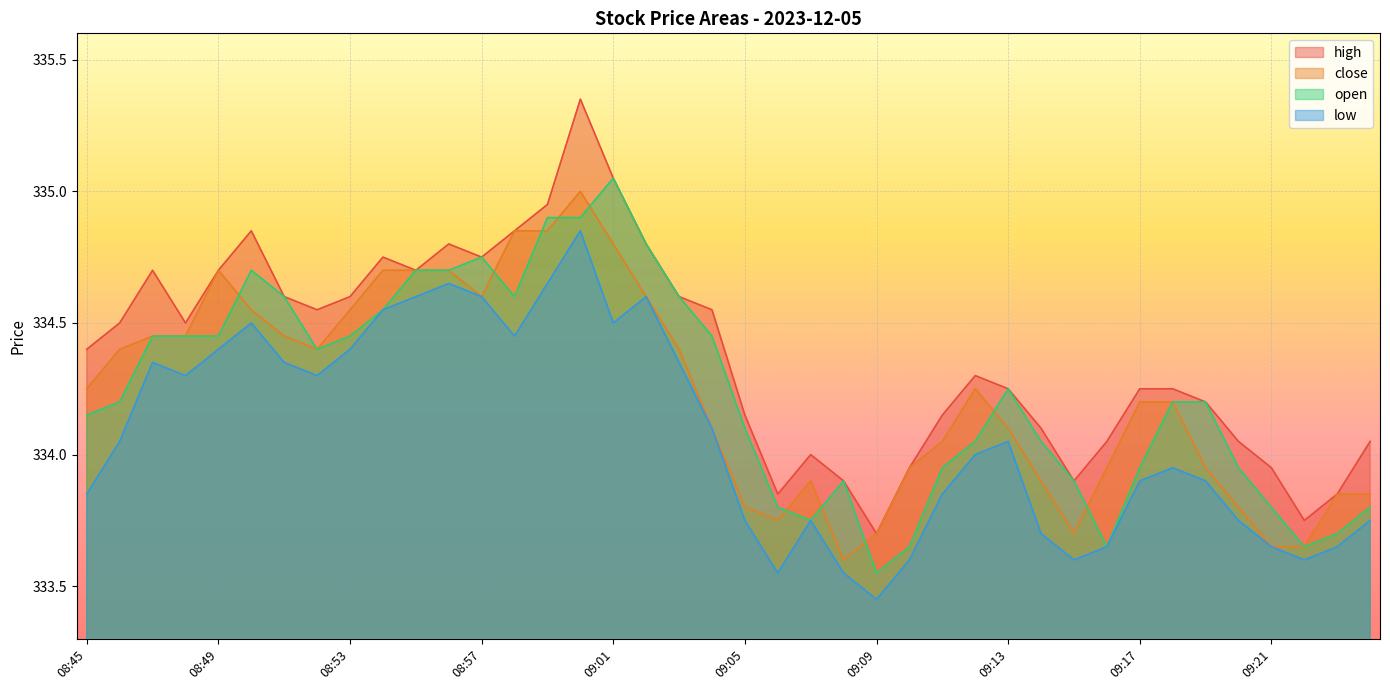

Reading left to right, list all the values displayed in this chart.

high: 08:45=334.4	08:46=334.5	08:47=334.7	08:48=334.5	08:49=334.7	08:50=334.9	08:51=334.6	08:52=334.6	08:53=334.6	08:54=334.8	08:55=334.7	08:56=334.8	08:57=334.8	08:58=334.9	08:59=334.9	09:00=335.4	09:01=335.1	09:02=334.8	09:03=334.6	09:04=334.6	09:05=334.1	09:06=333.9	09:07=334.0	09:08=333.9	09:09=333.7	09:10=333.9	09:11=334.1	09:12=334.3	09:13=334.2	09:14=334.1	09:15=333.9	09:16=334.1	09:17=334.2	09:18=334.2	09:19=334.2	09:20=334.1	09:21=333.9	09:22=333.8	09:23=333.9	09:24=334.1
close: 08:45=334.2	08:46=334.4	08:47=334.4	08:48=334.4	08:49=334.7	08:50=334.6	08:51=334.4	08:52=334.4	08:53=334.6	08:54=334.7	08:55=334.7	08:56=334.7	08:57=334.6	08:58=334.9	08:59=334.9	09:00=335.0	09:01=334.8	09:02=334.6	09:03=334.4	09:04=334.1	09:05=333.8	09:06=333.8	09:07=333.9	09:08=333.6	09:09=333.7	09:10=333.9	09:11=334.1	09:12=334.2	09:13=334.1	09:14=333.9	09:15=333.7	09:16=333.9	09:17=334.2	09:18=334.2	09:19=333.9	09:20=333.8	09:21=333.6	09:22=333.6	09:23=333.9	09:24=333.9
open: 08:45=334.1	08:46=334.2	08:47=334.4	08:48=334.4	08:49=334.4	08:50=334.7	08:51=334.6	08:52=334.4	08:53=334.4	08:54=334.6	08:55=334.7	08:56=334.7	08:57=334.8	08:58=334.6	08:59=334.9	09:00=334.9	09:01=335.1	09:02=334.8	09:03=334.6	09:04=334.4	09:05=334.1	09:06=333.8	09:07=333.8	09:08=333.9	09:09=333.6	09:10=333.6	09:11=333.9	09:12=334.1	09:13=334.2	09:14=334.1	09:15=333.9	09:16=333.6	09:17=333.9	09:18=334.2	09:19=334.2	09:20=333.9	09:21=333.8	09:22=333.6	09:23=333.7	09:24=333.8
low: 08:45=333.9	08:46=334.1	08:47=334.4	08:48=334.3	08:49=334.4	08:50=334.5	08:51=334.4	08:52=334.3	08:53=334.4	08:54=334.6	08:55=334.6	08:56=334.6	08:57=334.6	08:58=334.4	08:59=334.6	09:00=334.9	09:01=334.5	09:02=334.6	09:03=334.4	09:04=334.1	09:05=333.8	09:06=333.6	09:07=333.8	09:08=333.6	09:09=333.4	09:10=333.6	09:11=333.9	09:12=334.0	09:13=334.1	09:14=333.7	09:15=333.6	09:16=333.6	09:17=333.9	09:18=333.9	09:19=333.9	09:20=333.8	09:21=333.6	09:22=333.6	09:23=333.6	09:24=333.8